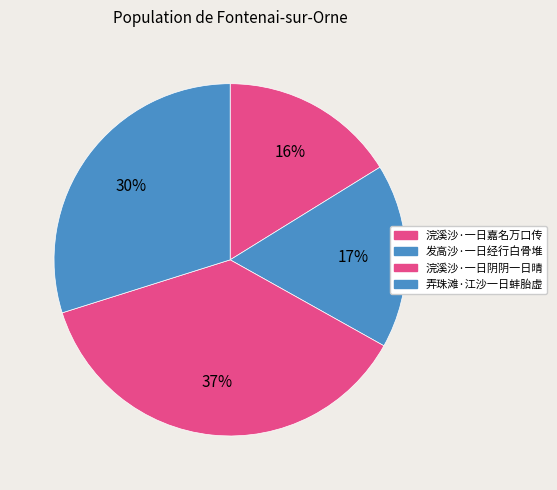

Does 弄珠滩·江沙一日蚌胎虚 account for over 50% of the chart?

No